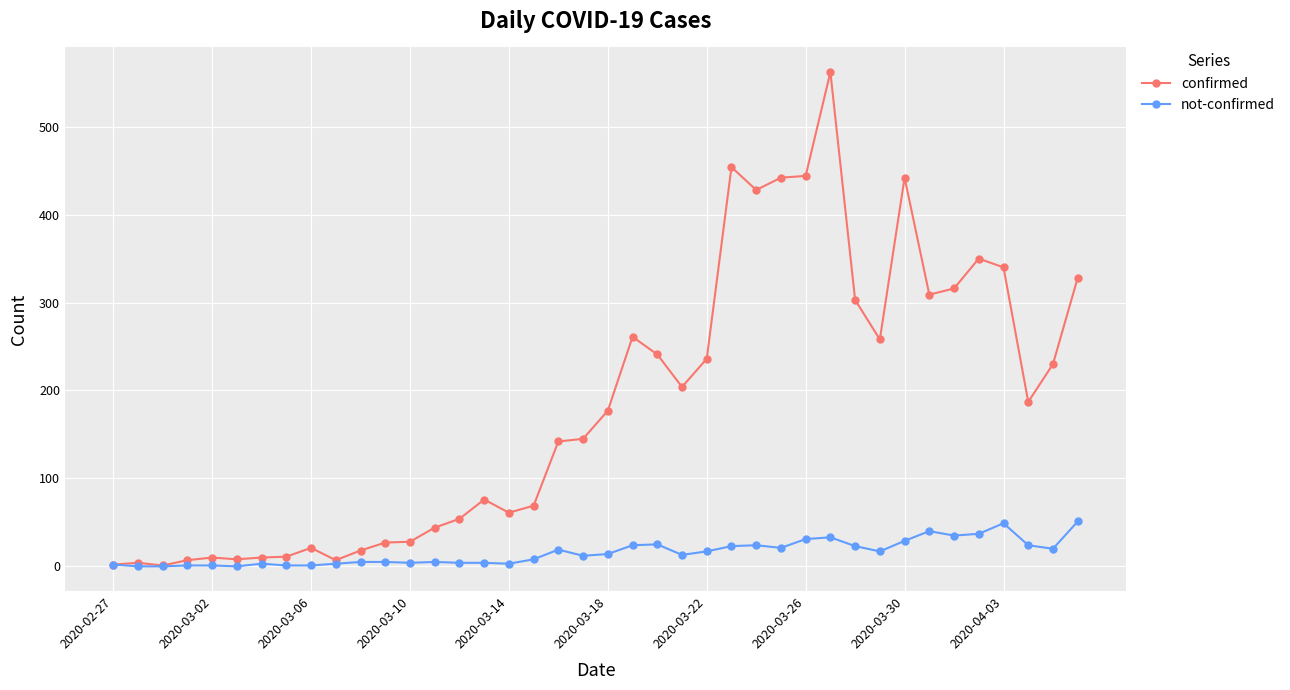

Which series has the largest range (max minus min)?

confirmed